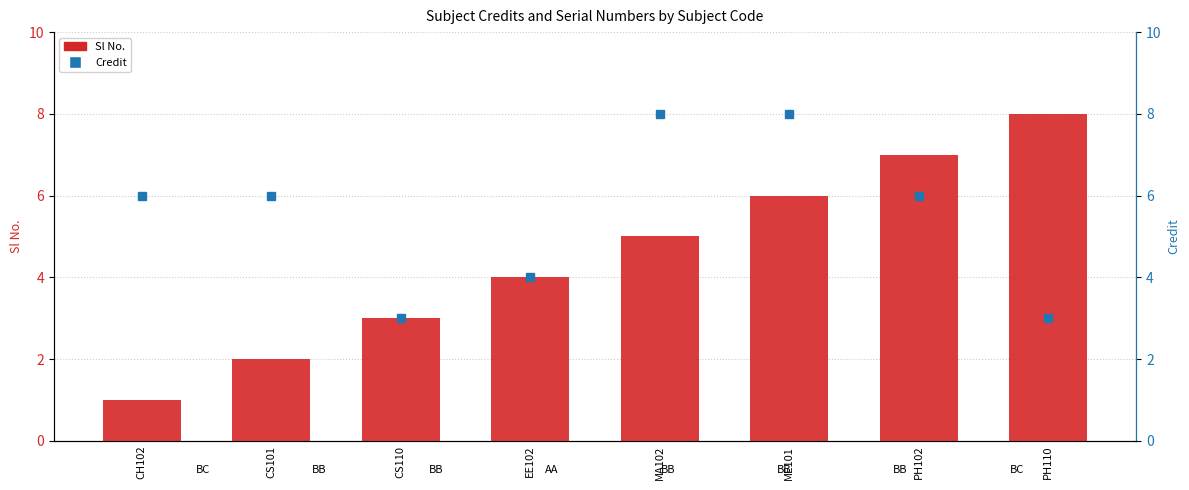

Which label corresponds to the largest value in the chart?

PH110